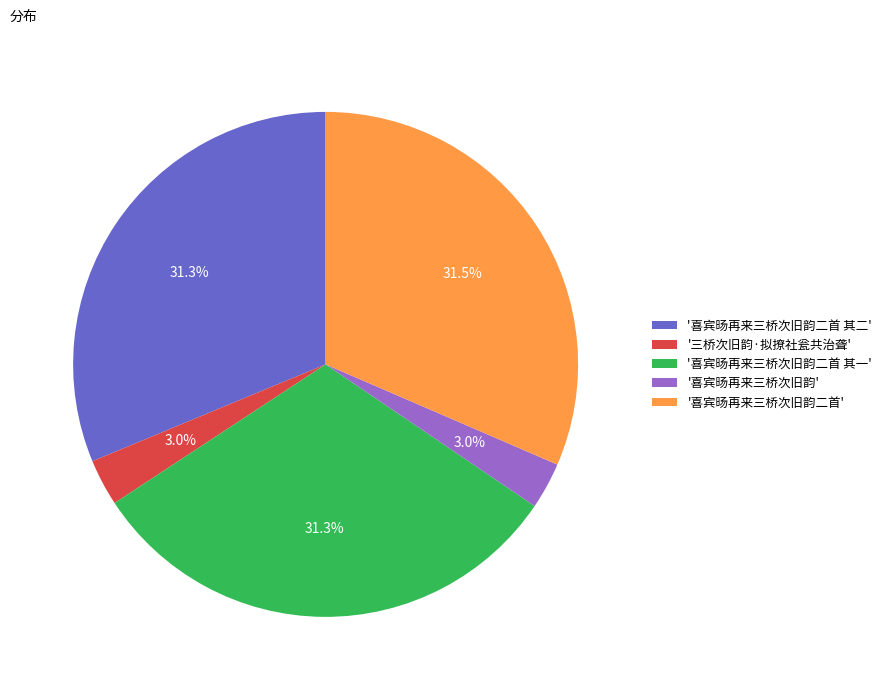

Which has a higher value, '喜宾旸再来三桥次旧韵' or '喜宾旸再来三桥次旧韵二首 其一'?

'喜宾旸再来三桥次旧韵二首 其一'